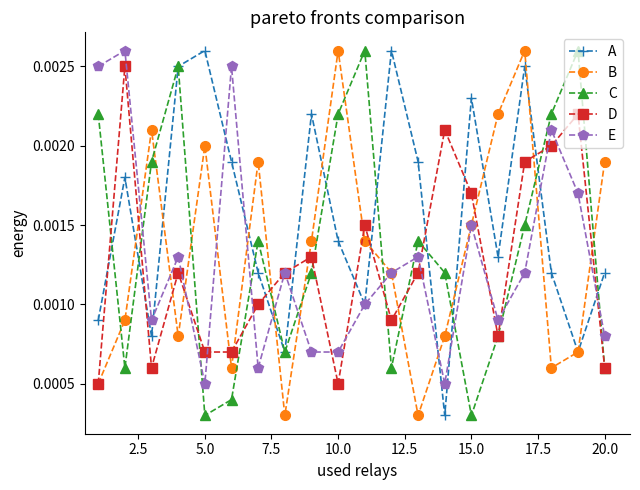

At how many categories does at least one series exceed 0?

20